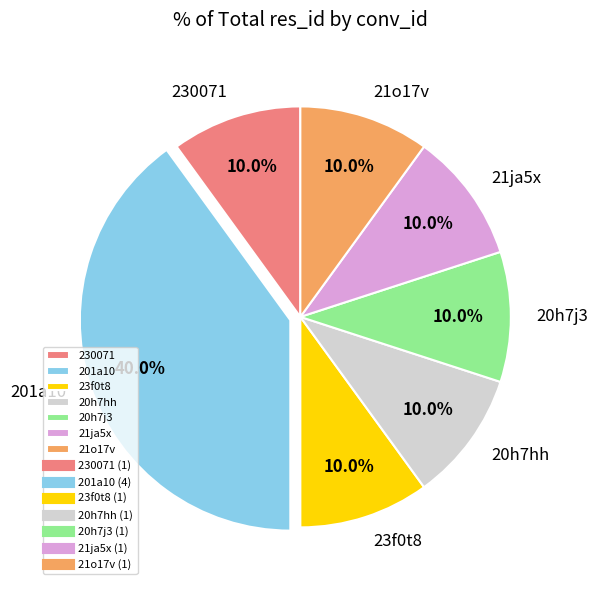

Is there a majority slice in this chart?

No